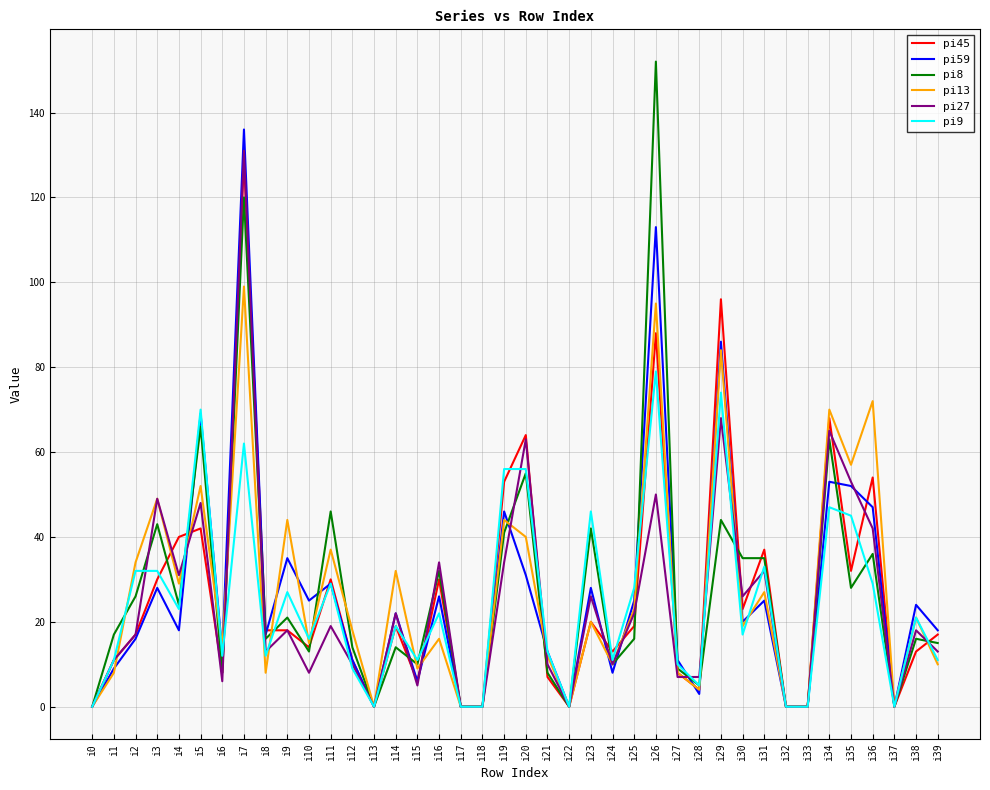

Where does the pi9 series first go above 19?

i2